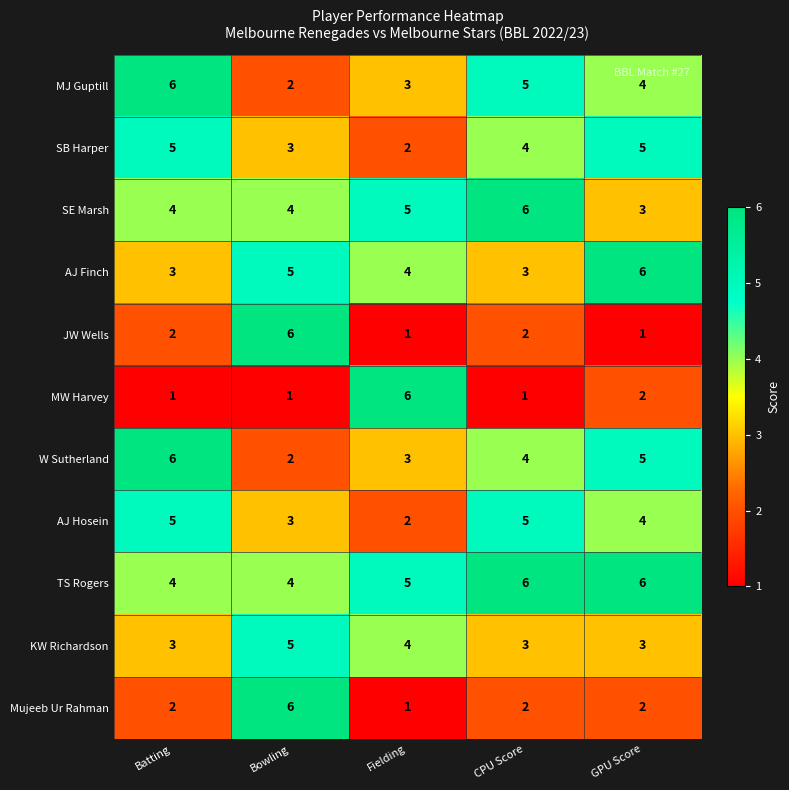

What is the greatest value displayed?

6